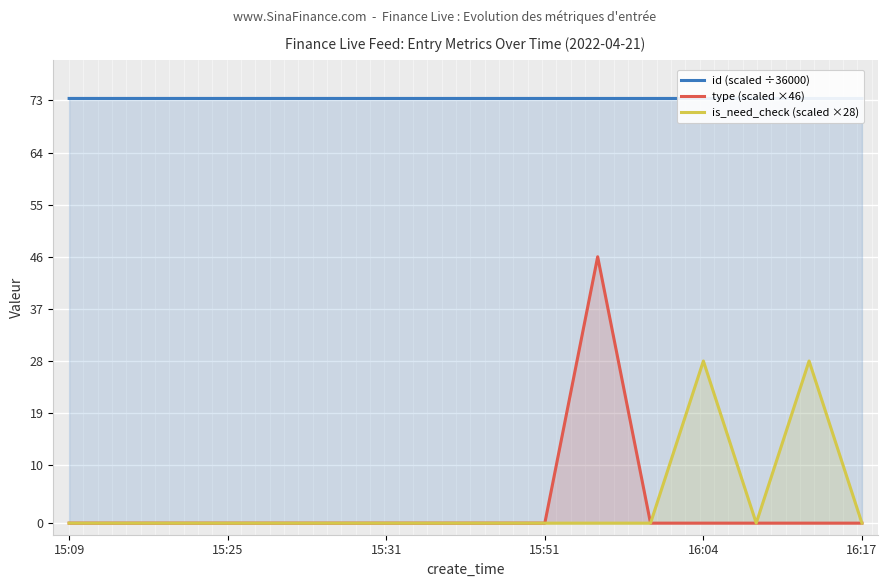

At 8, list the series in order from largest to smallest.

id (scaled ÷36000), type (scaled ×46), is_need_check (scaled ×28)